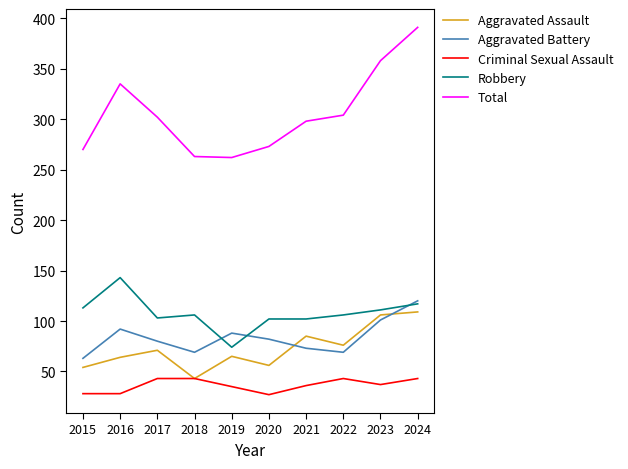

Which series has the largest range (max minus min)?

Total